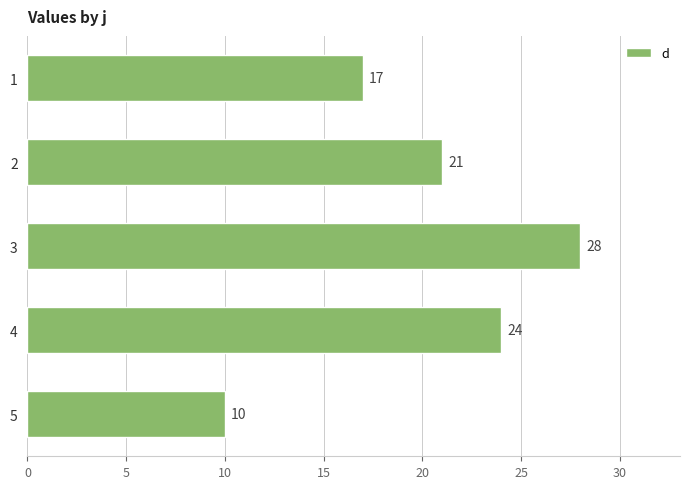

What is the sum of all values?

100